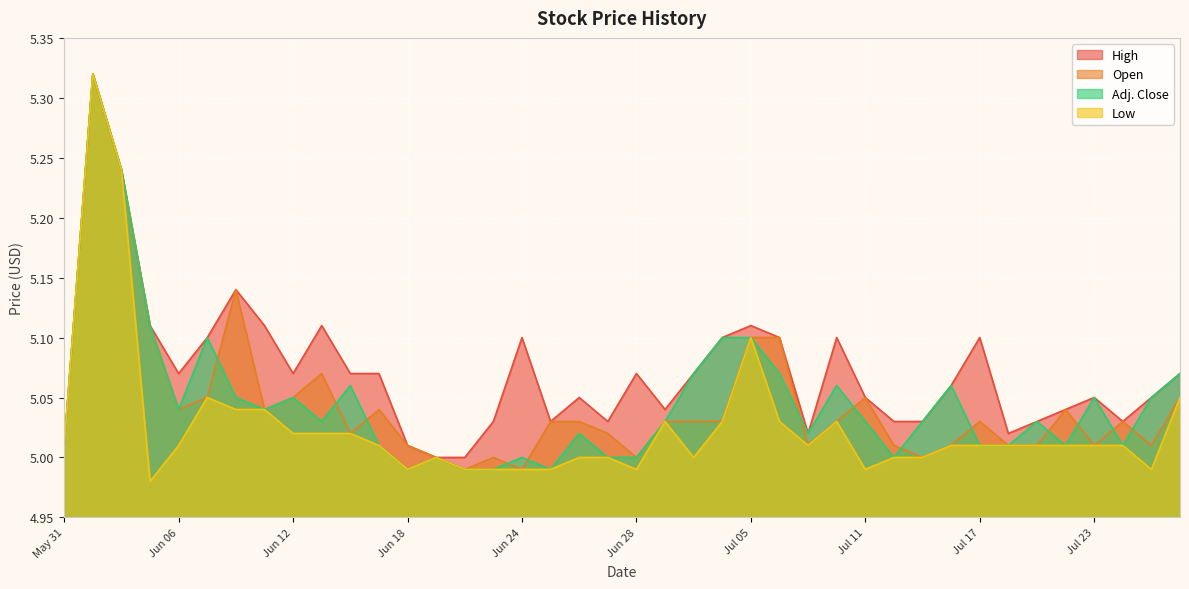

What is the label of the 19th point from the left?

Jun 26